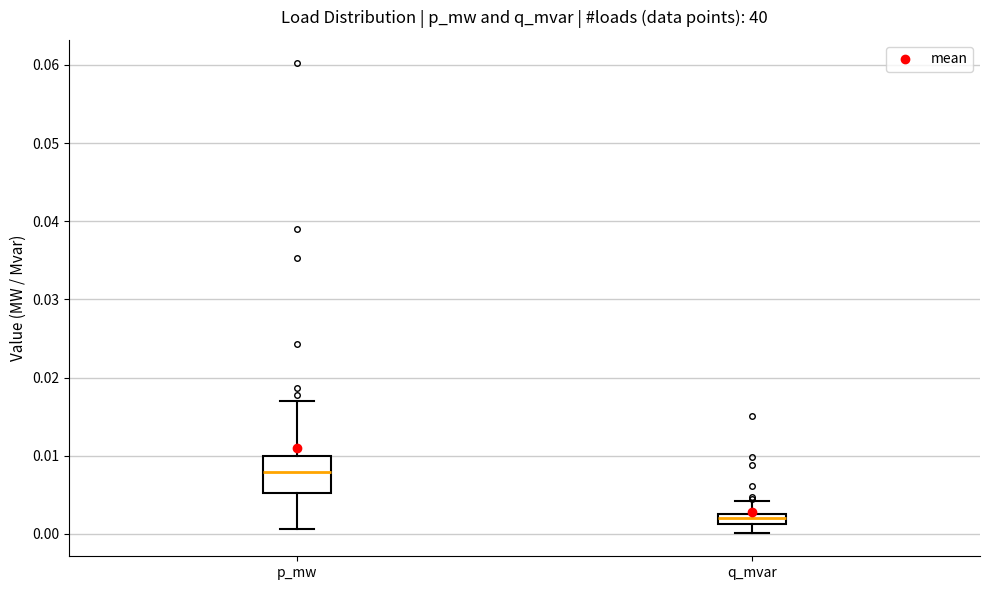

Which box has the highest median line?

p_mw